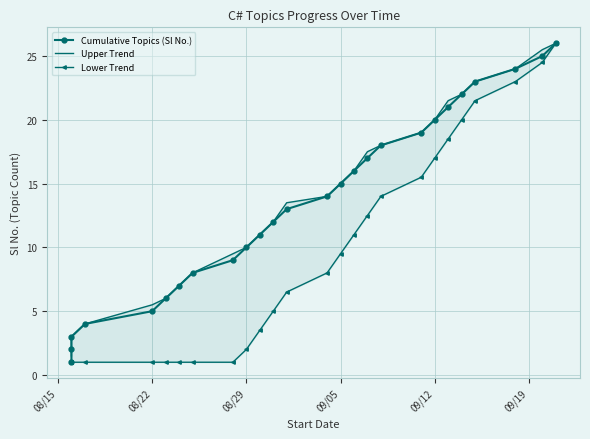

What is the sum of all Upper Trend values?

354.5